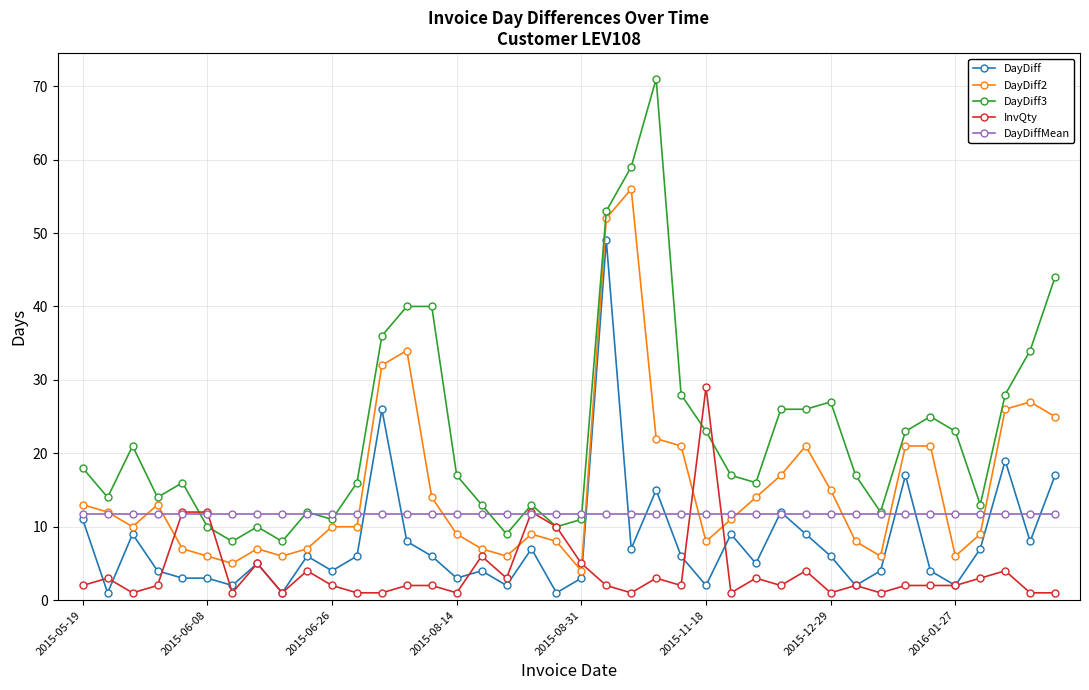

Count the number of categories in the chart.

40